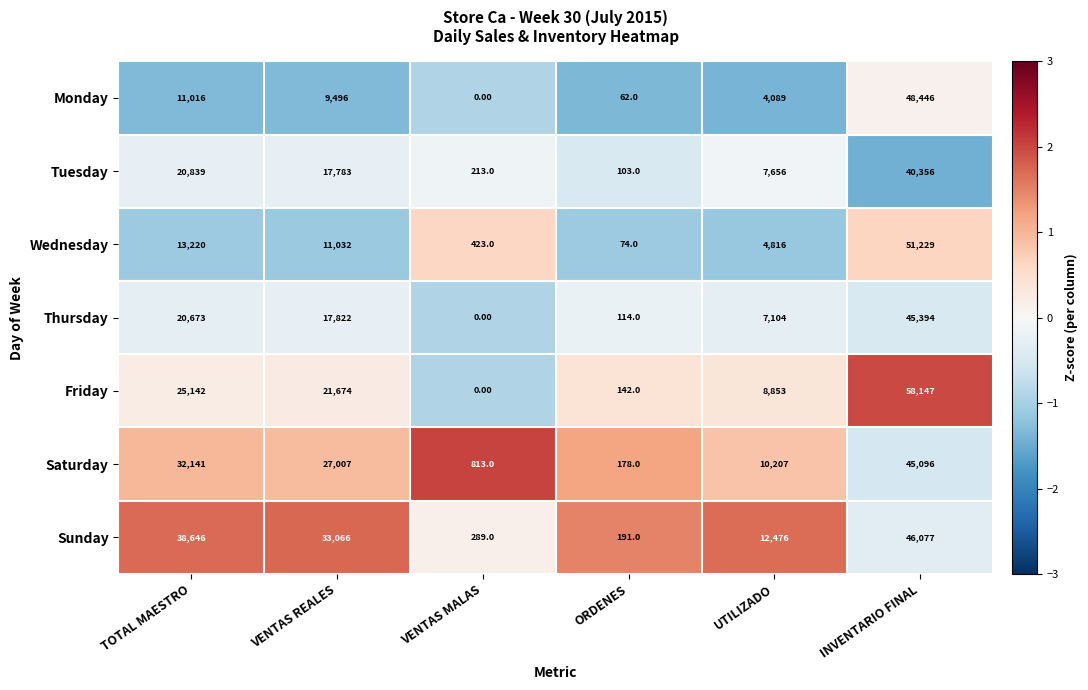

What is the difference between the maximum and minimum values in the Saturday series?

44918